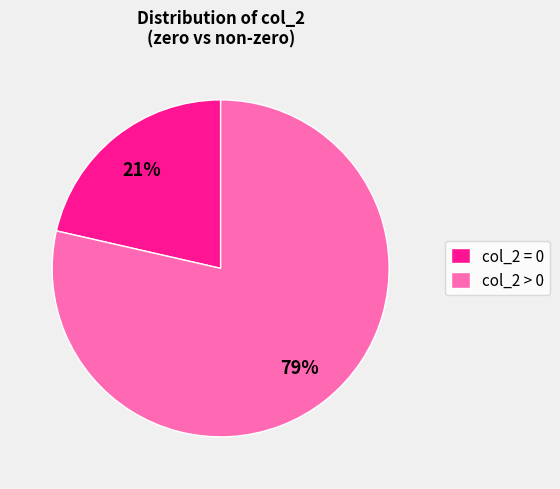

To the nearest percent, what is the average slice percentage?

50%